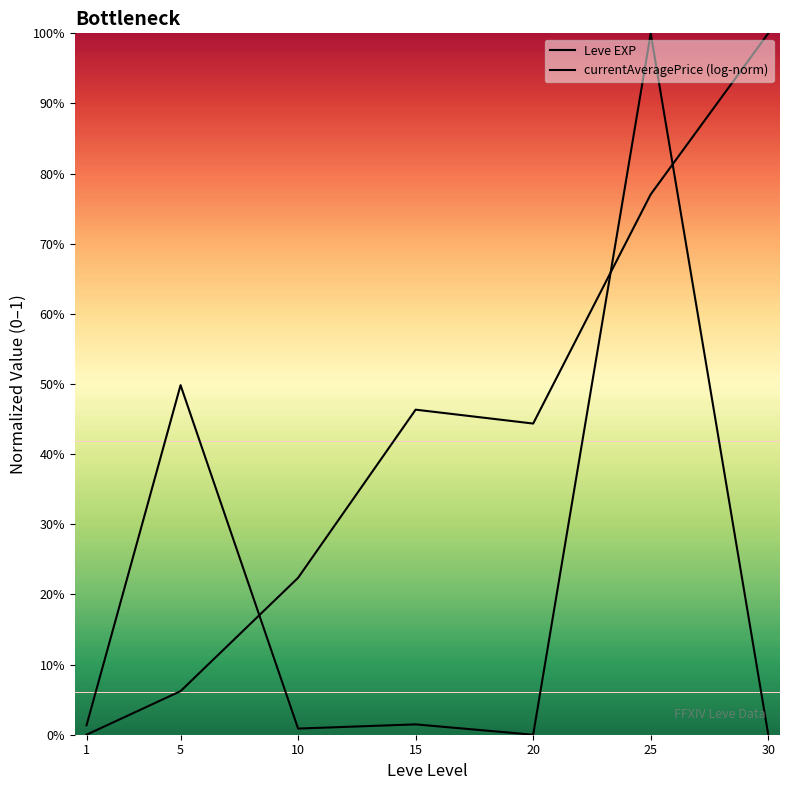

Where do Leve EXP and currentAveragePrice (log-norm) first cross each other?

5 and 10